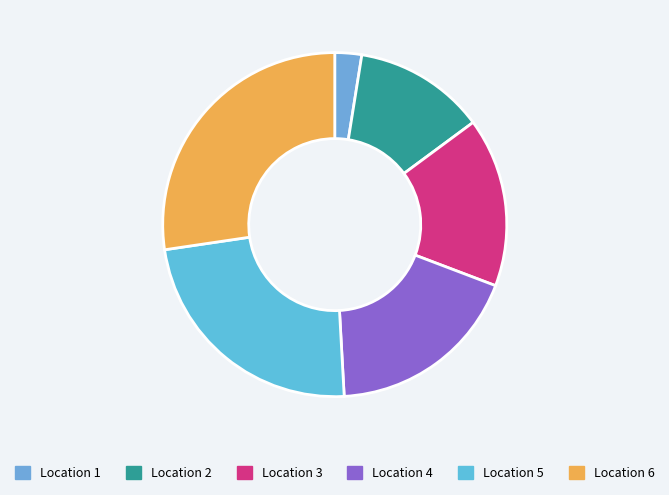

To the nearest percent, what is the average slice percentage?

17%